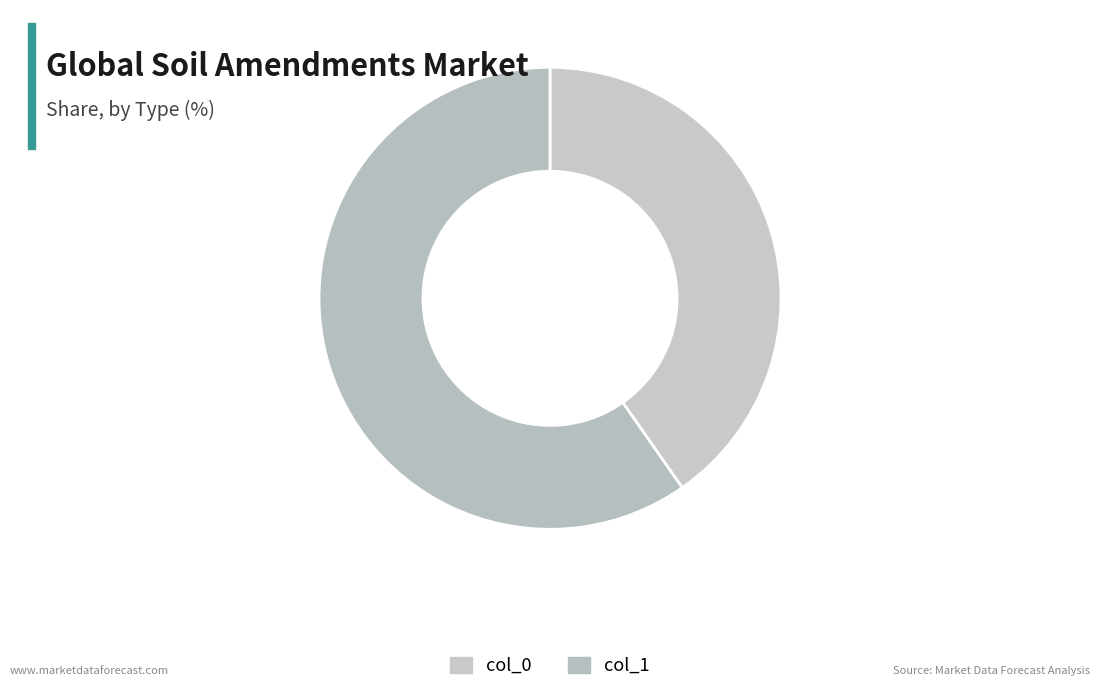

How many slices are in this pie chart?

2